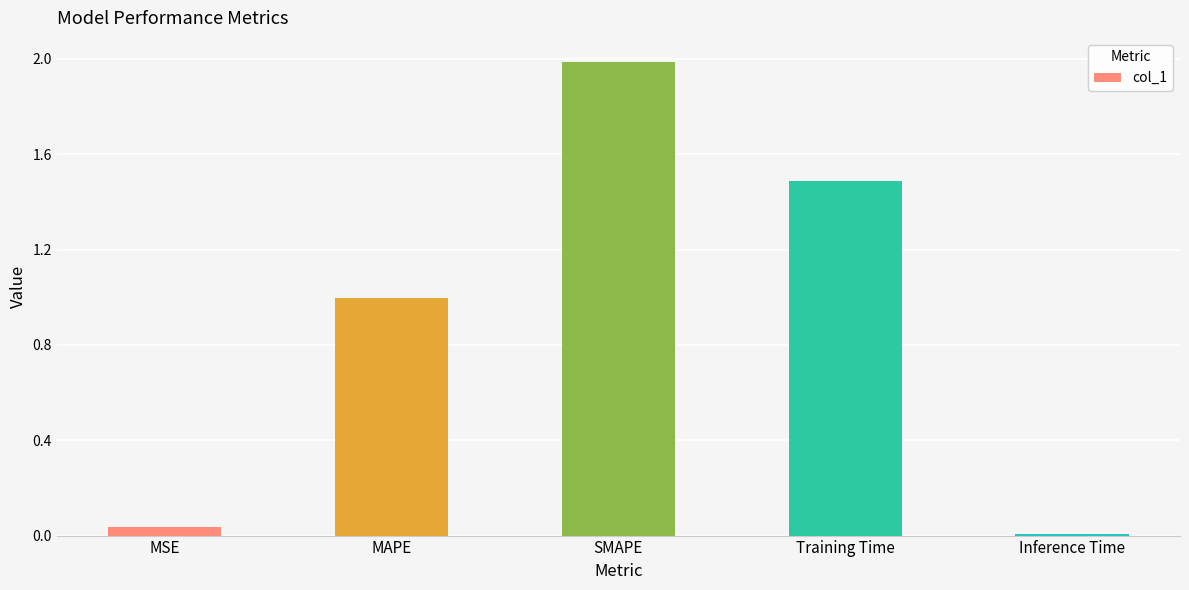

True or false: the data shows 0.0 at MSE.

True